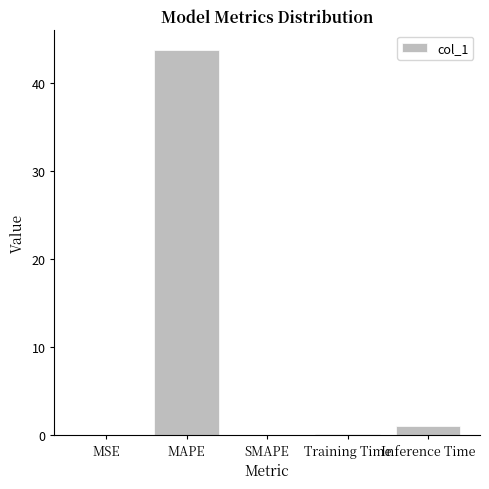

What is the sum of the values at Inference Time and MAPE?

44.7